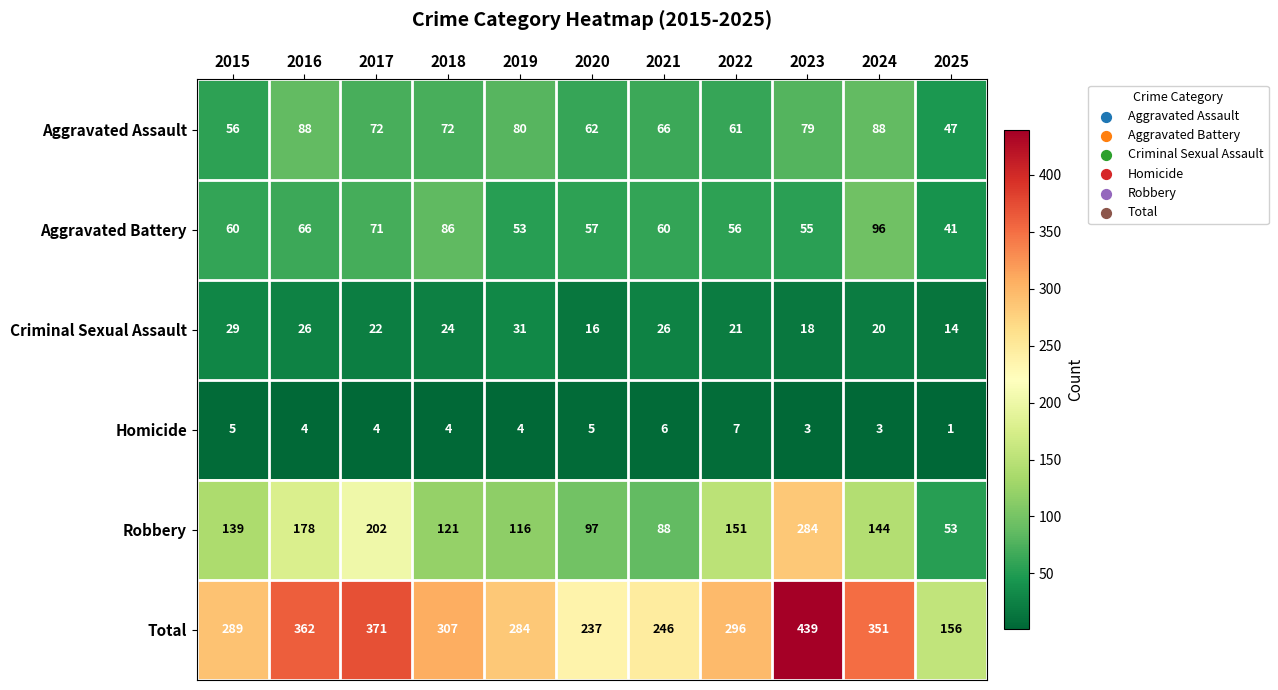

At which category is the sum across all series the highest?

2023